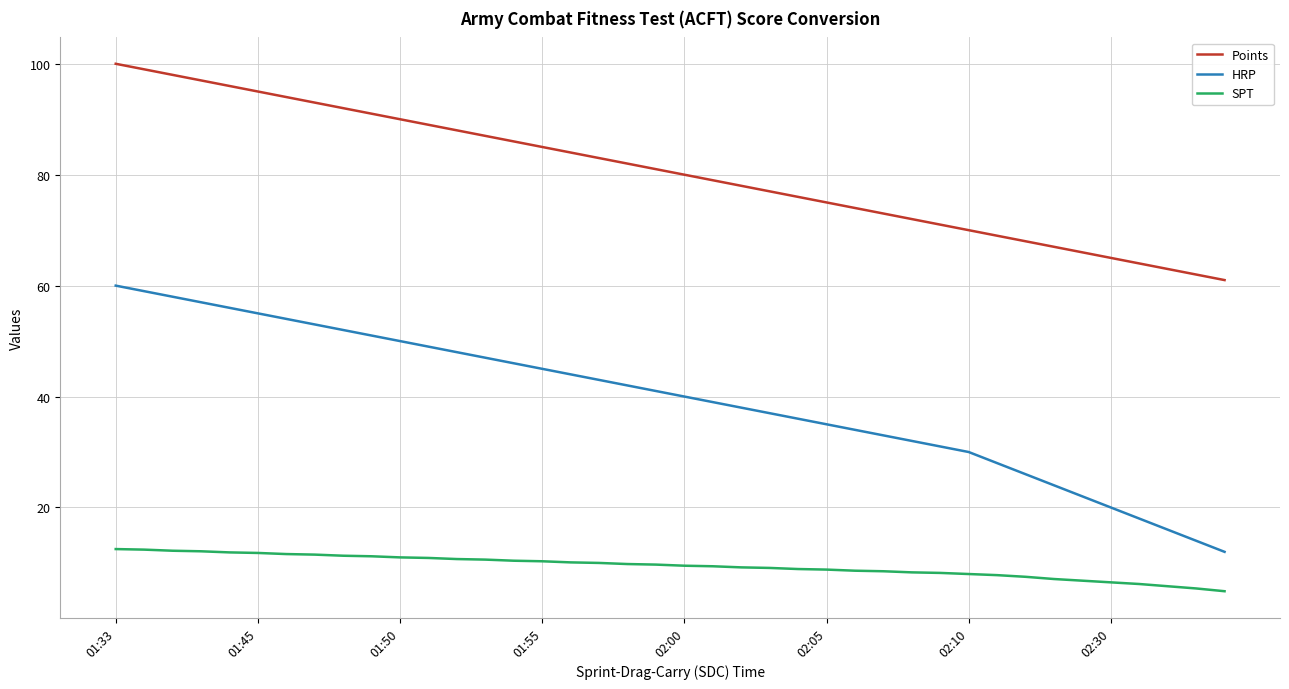

What is the minimum value for SPT?

4.9